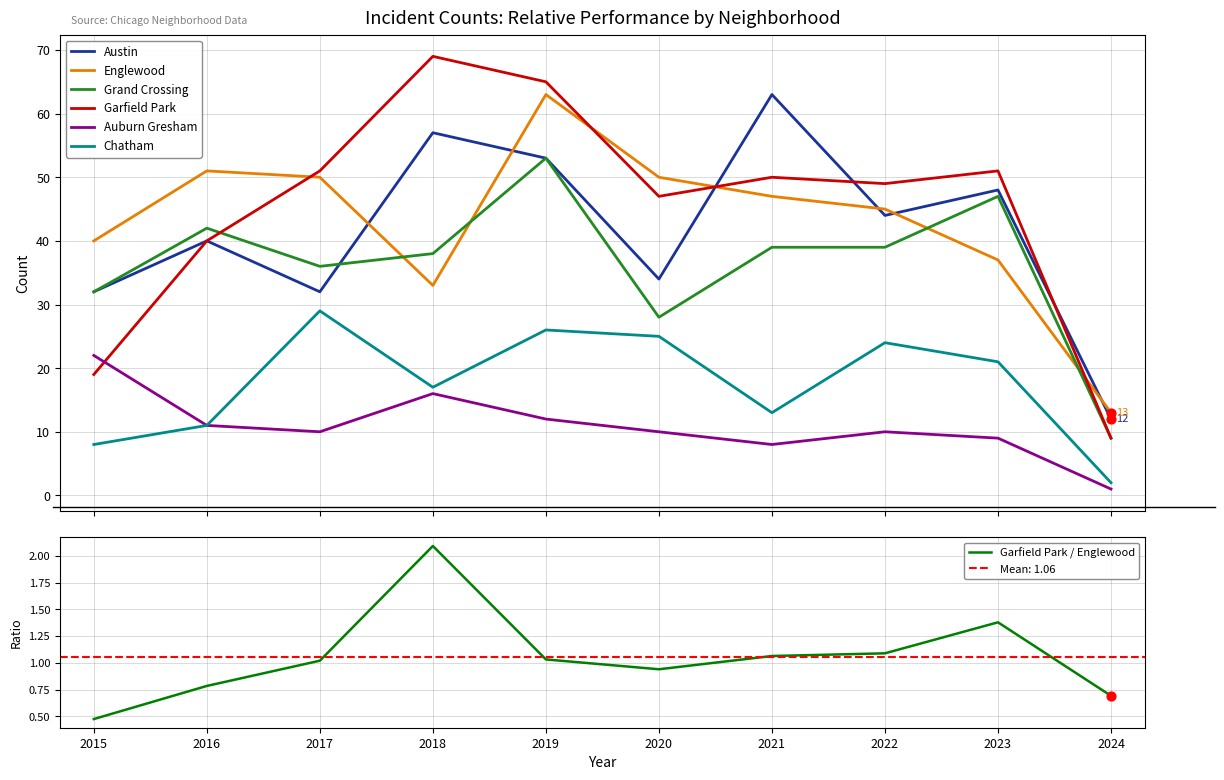

At how many categories does at least one series exceed 44?

8